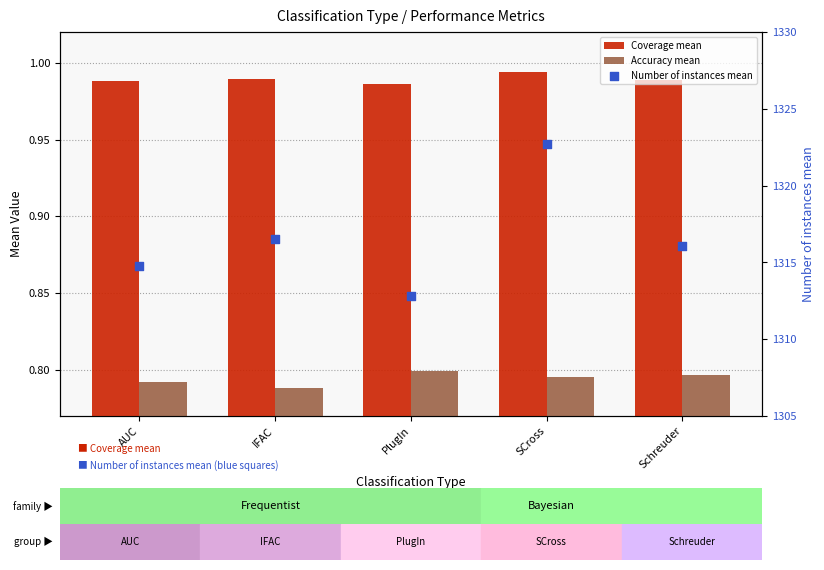

Which series contains the lowest Y value?

Accuracy mean